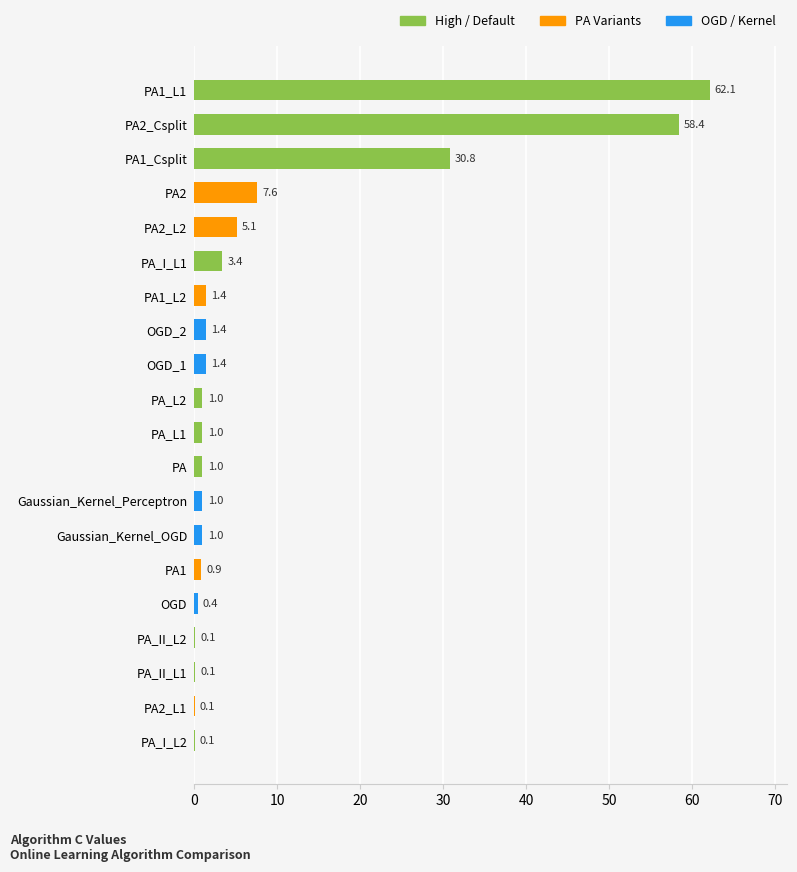

What is the change in value from PA2 to PA_L1?

-6.6